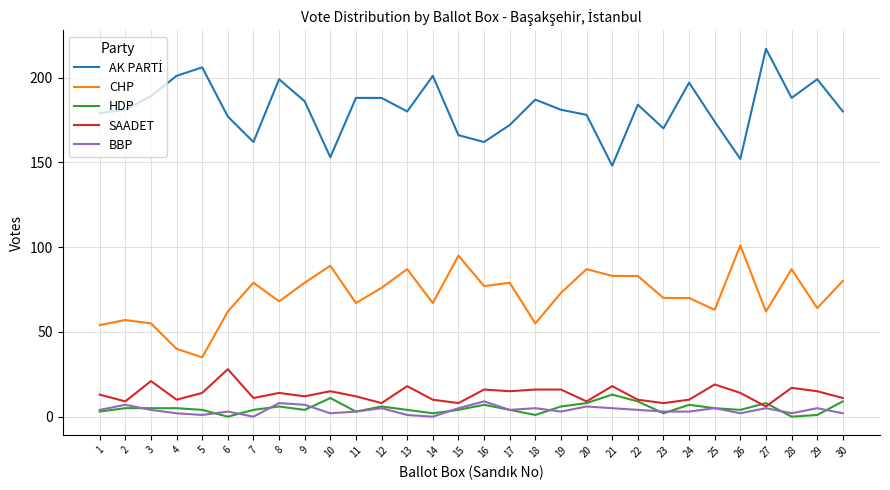

True or false: BBP and CHP cross at least once.

False